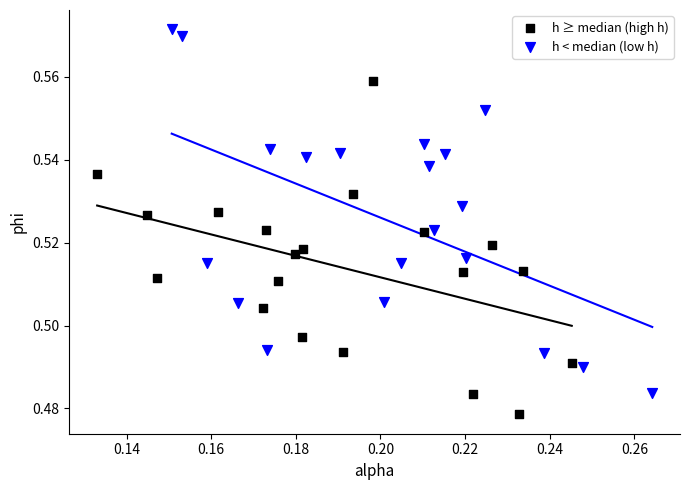

Which series contains the highest Y value?

h < median (low h)